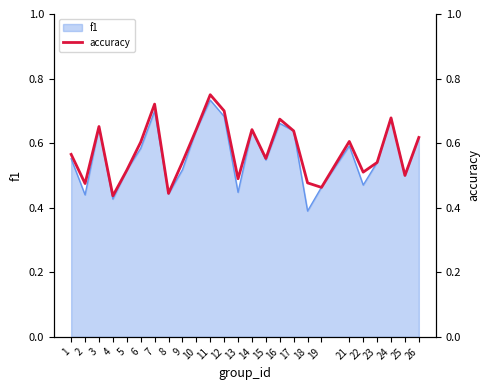

What is the value of the 12th point from the left?

0.7